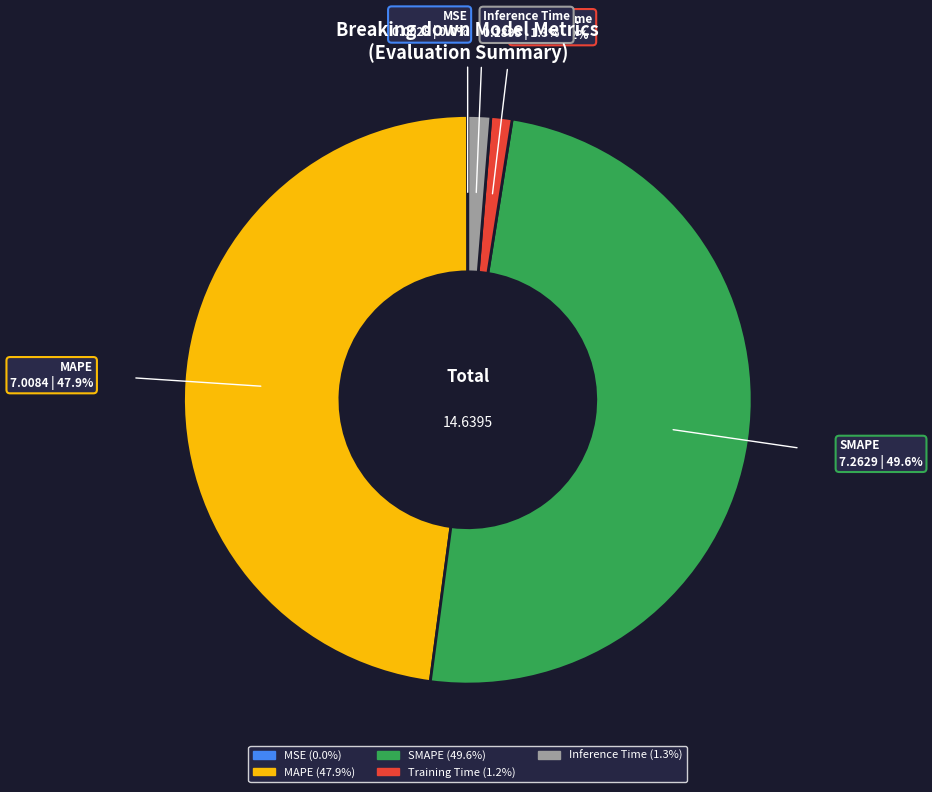

What percentage is the Training Time slice, to the nearest percent?

1%